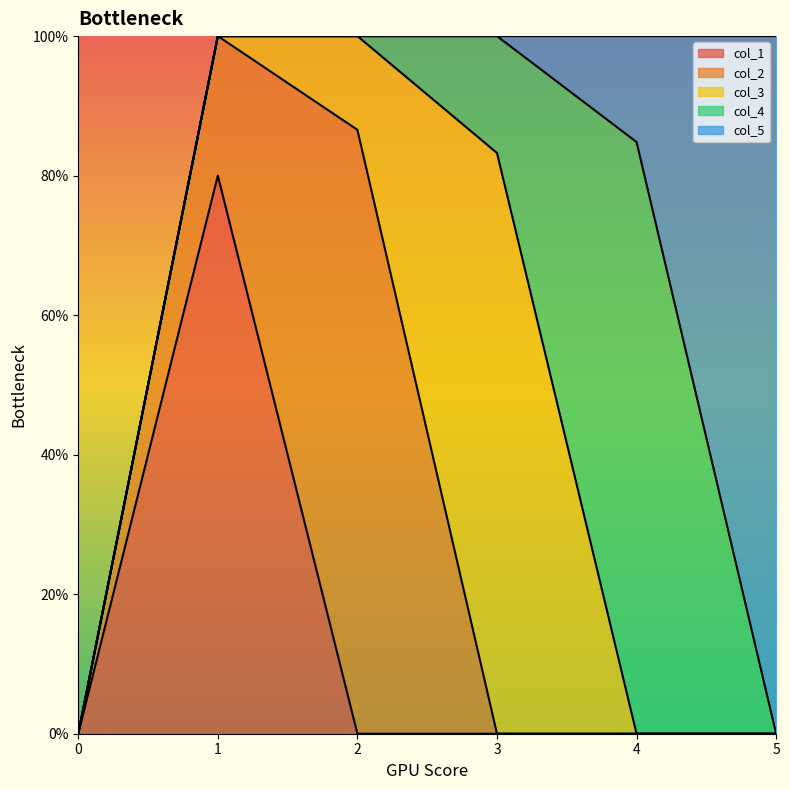

Reading right to left, list all the values displayed in this chart.

col_1: 0.0	0.0	0.0	0.0	0.8	0.0
col_2: 0.0	0.0	0.0	0.9	0.2	0.0
col_3: 0.0	0.0	0.8	0.1	0.0	0.0
col_4: 0.0	0.8	0.2	0.0	0.0	0.0
col_5: 1.0	0.2	0.0	0.0	0.0	0.0